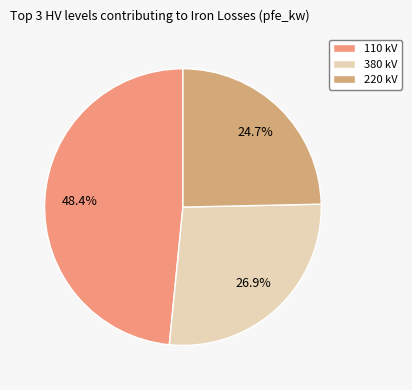

How many slices are in this pie chart?

3